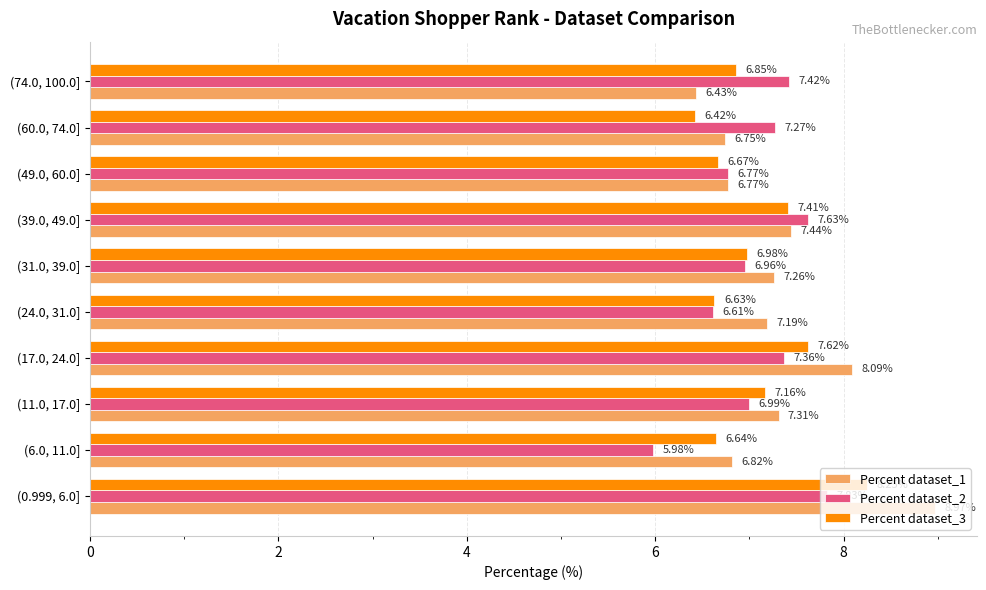

At which category is the sum across all series the highest?

(0.999, 6.0]